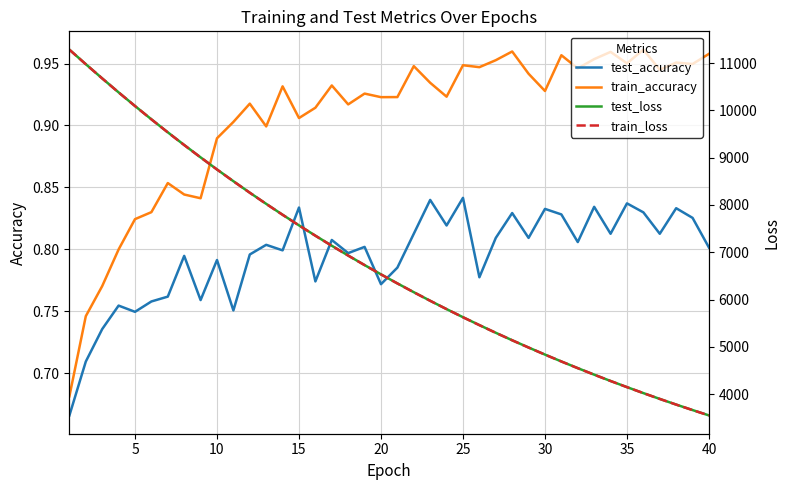

What is the minimum value for train_loss?

3548.9